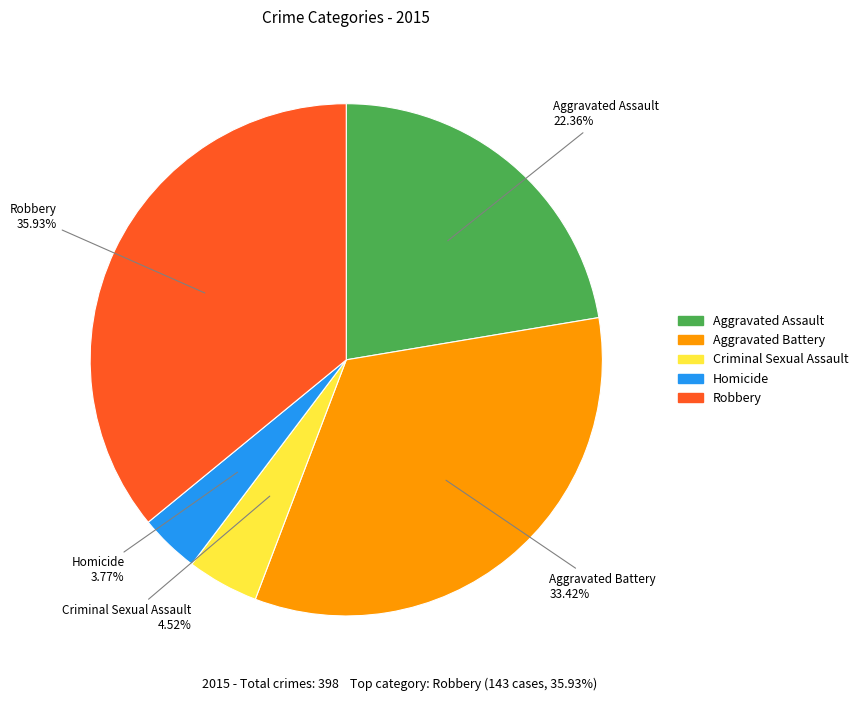

How many segments does this pie chart have?

5